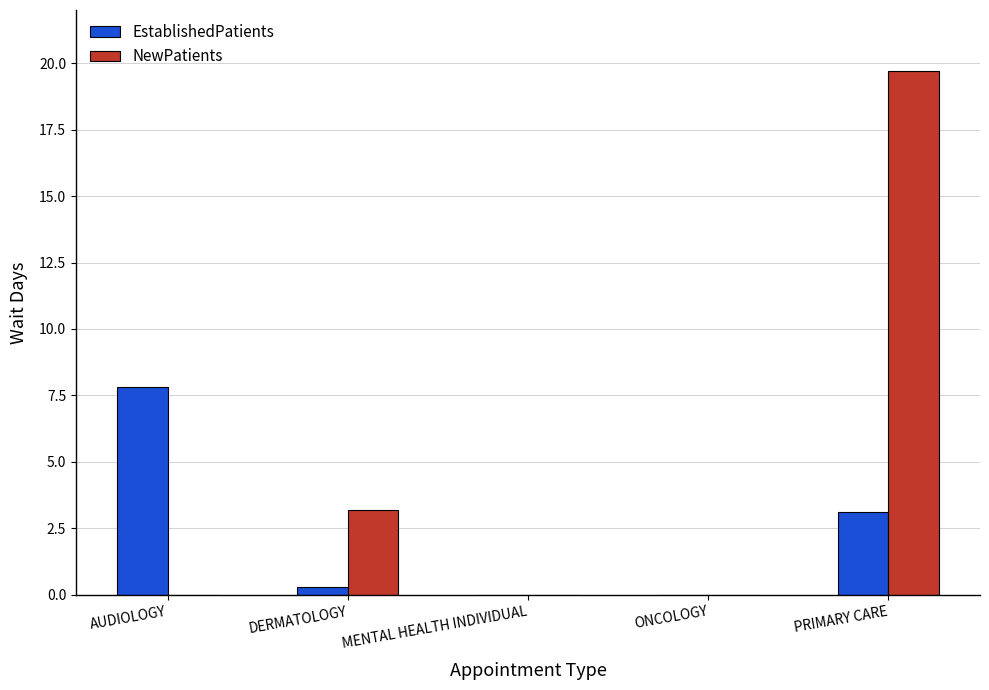

The value of NewPatients at ONCOLOGY is 0.0. True or false?

True